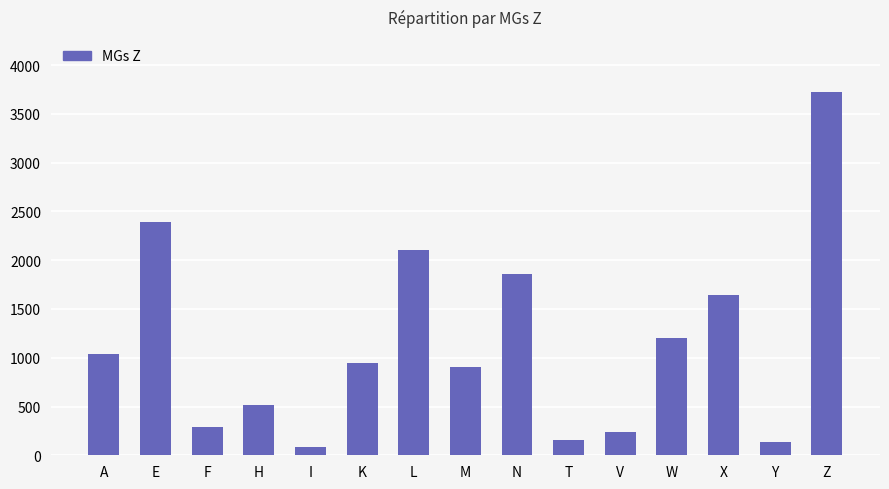

True or false: the data shows 953 at X.

False